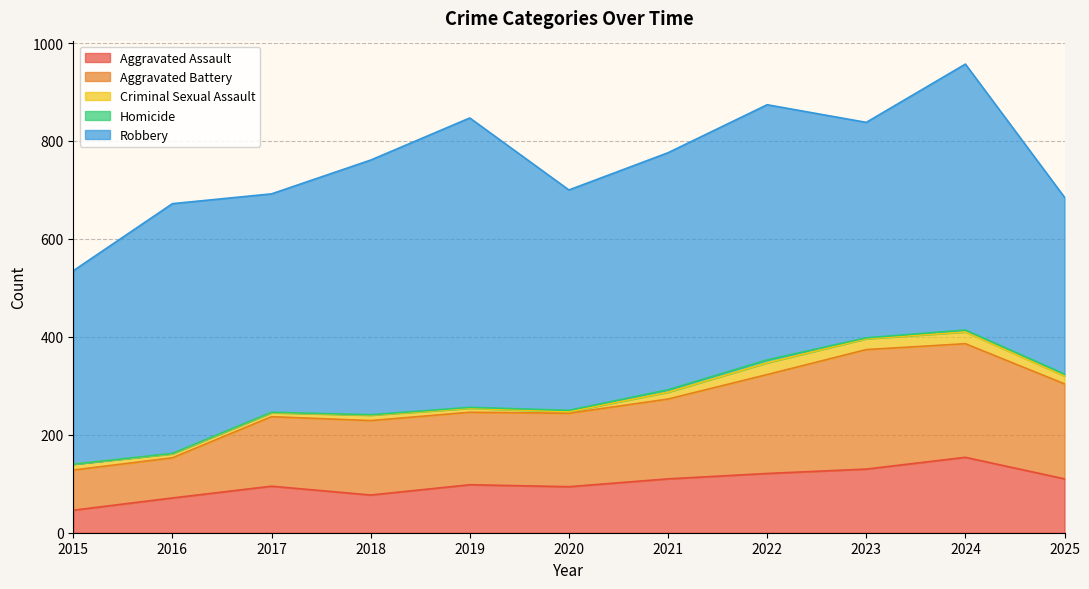

Which series has the largest range (max minus min)?

Robbery